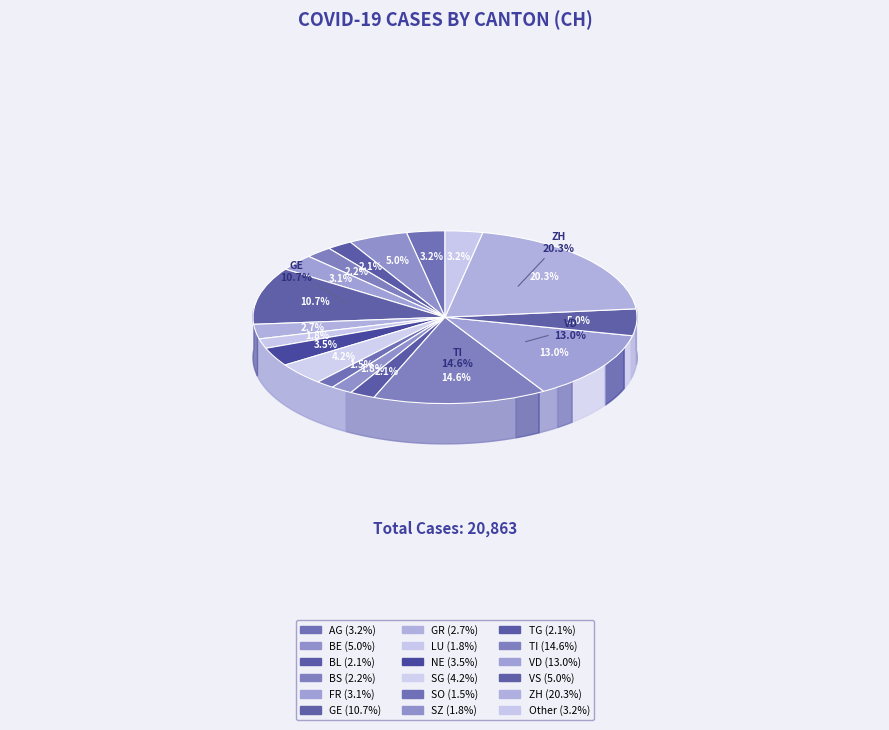

How much of the chart is everything except SG?

95.8%